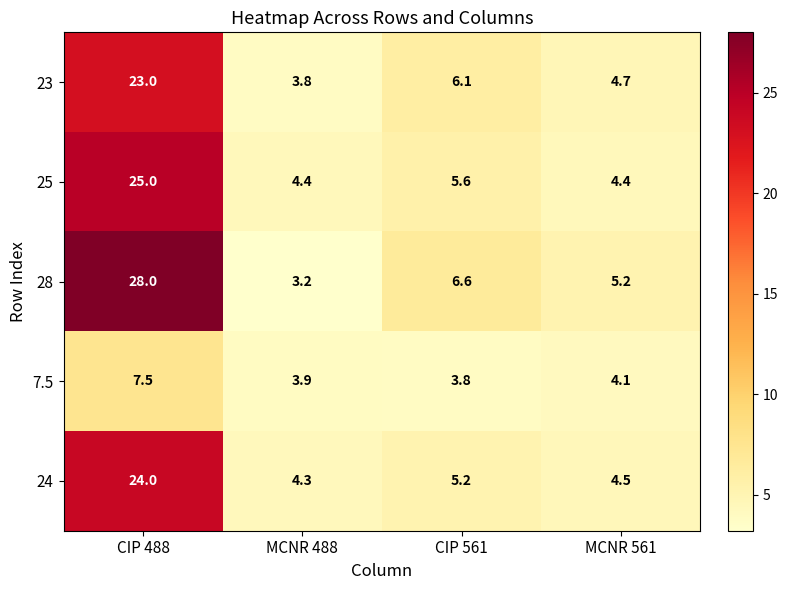

List the labels in order of 7.5 value, largest first.

CIP 488, MCNR 561, MCNR 488, CIP 561